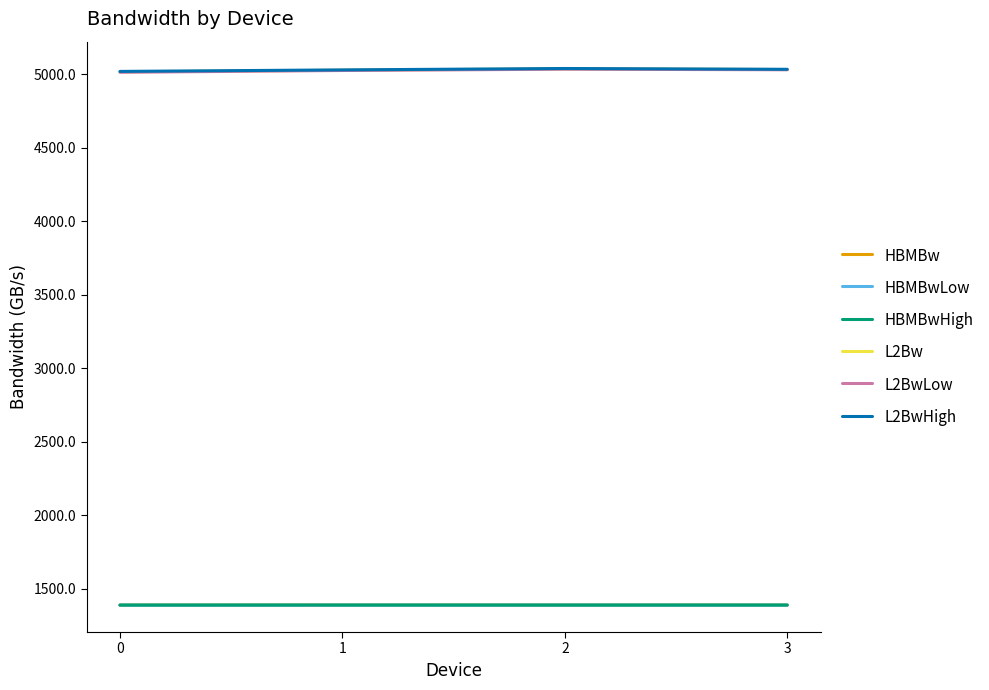

Where does the L2BwHigh series first go above 5034?

2